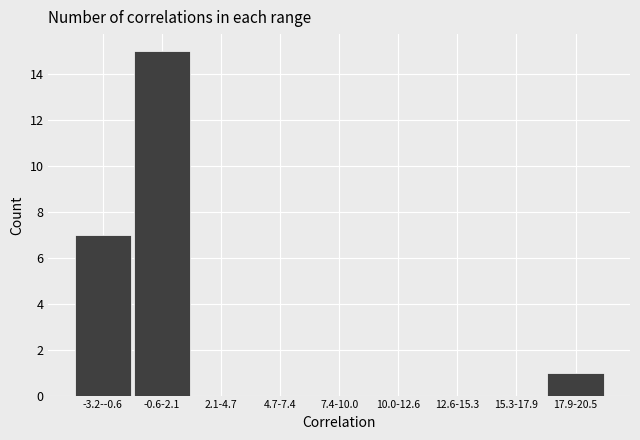

Reading left to right, transcribe all the data shown in this chart.

-3.2--0.6=7	-0.6-2.1=15	2.1-4.7=0	4.7-7.4=0	7.4-10.0=0	10.0-12.6=0	12.6-15.3=0	15.3-17.9=0	17.9-20.5=1